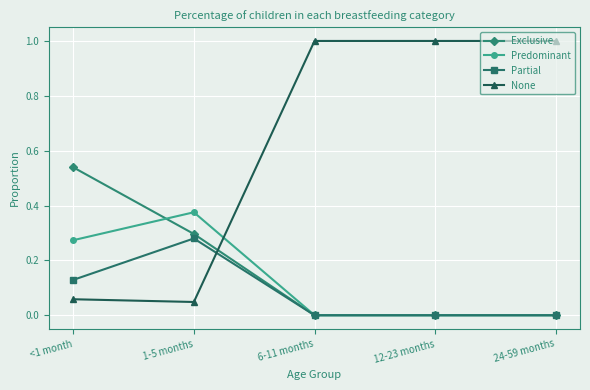

At how many categories does at least one series exceed 0?

5